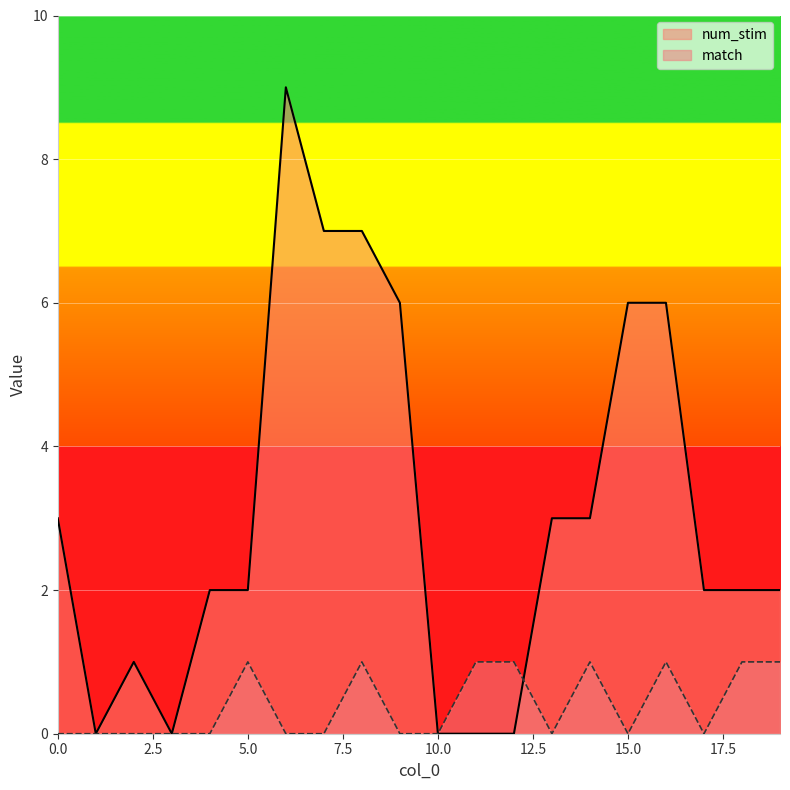

What is the maximum value shown in the chart?

9